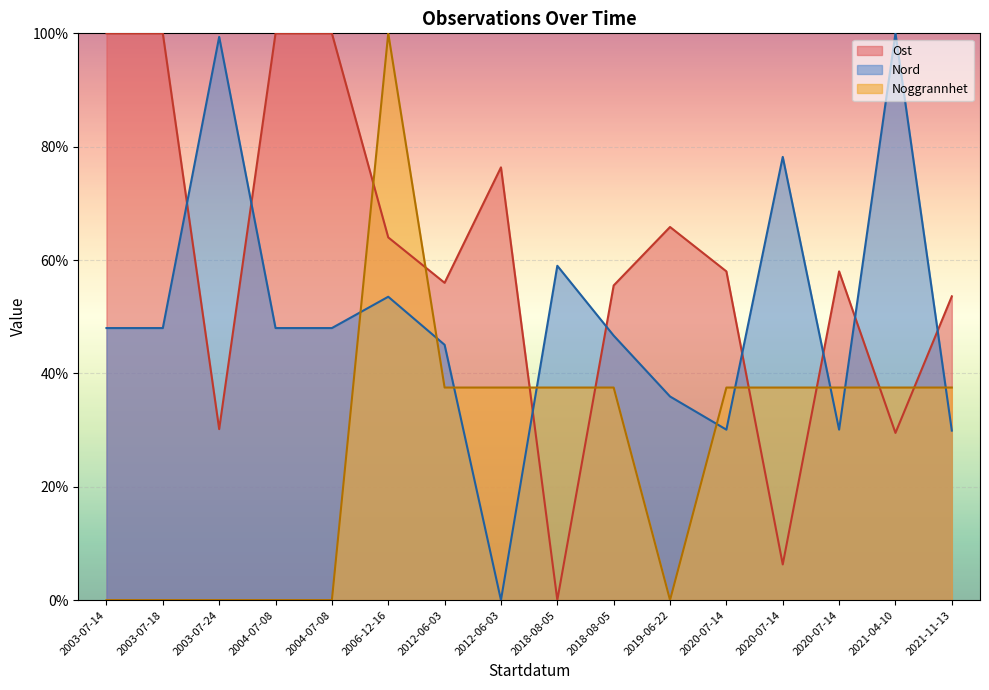

The Noggrannhet (line) series shows 37.5 at 2012-06-03. True or false?

True